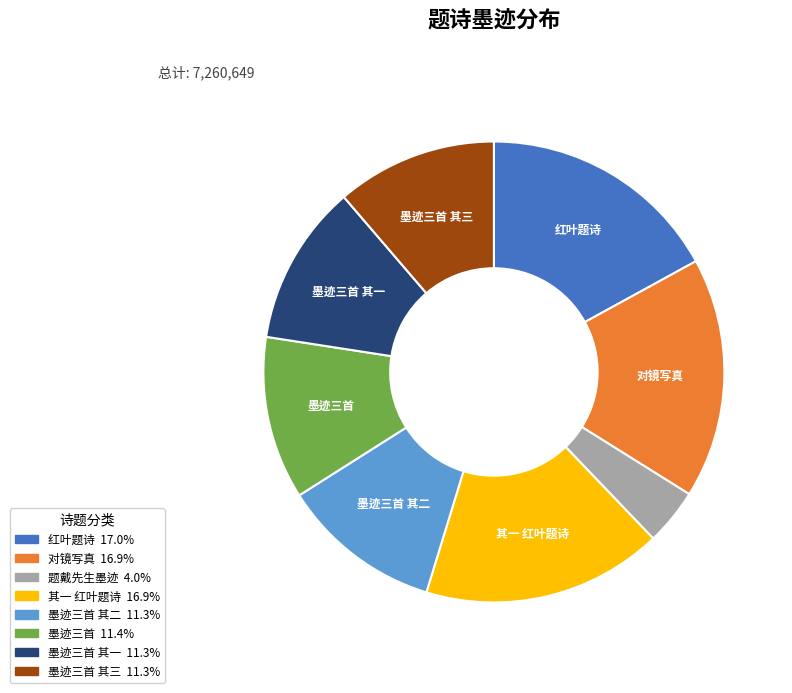

Is there a majority slice in this chart?

No